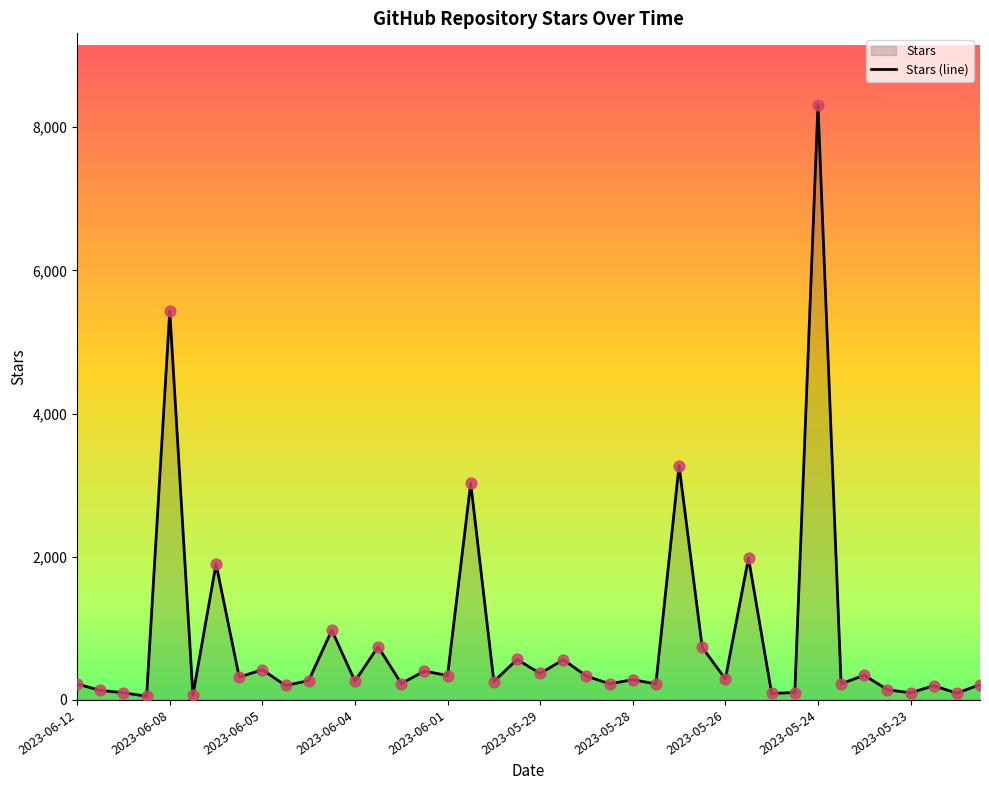

Is it true that the value at 2023-05-28 is 283?

True